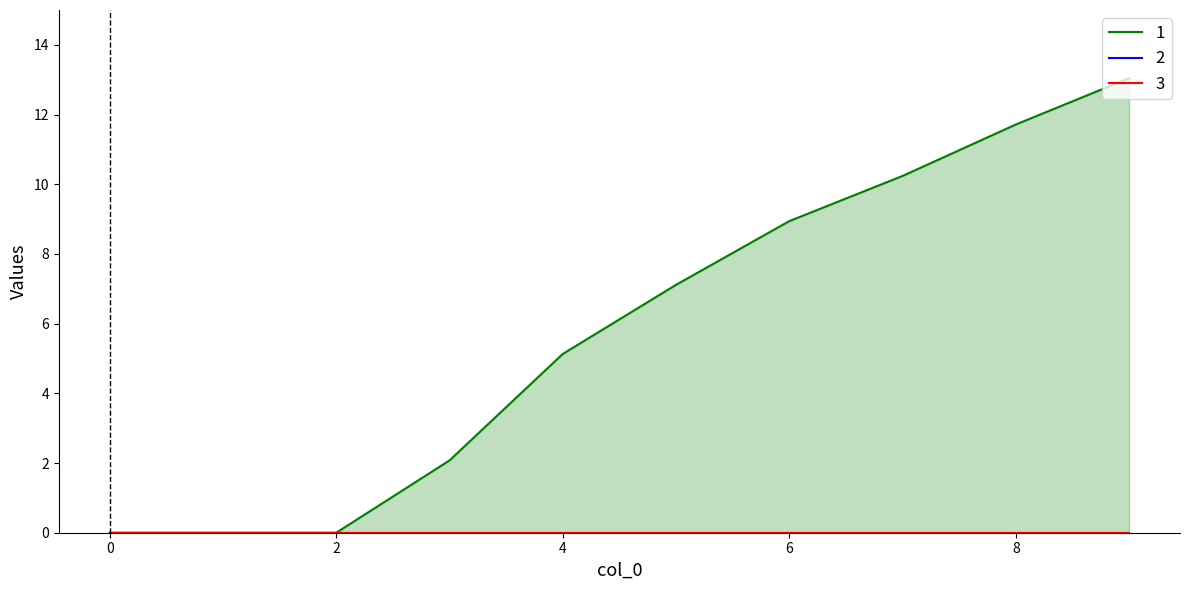

Reading left to right, list all the values displayed in this chart.

1: 0=0.0	1=0.0	2=0.0	3=2.1	4=5.1	5=7.1	6=8.9	7=10.2	8=11.7	9=13.0
2: 0=0.0	1=0.0	2=0.0	3=0.0	4=0.0	5=0.0	6=0.0	7=0.0	8=0.0	9=0.0
3: 0=0.0	1=0.0	2=0.0	3=0.0	4=0.0	5=0.0	6=0.0	7=0.0	8=0.0	9=0.0